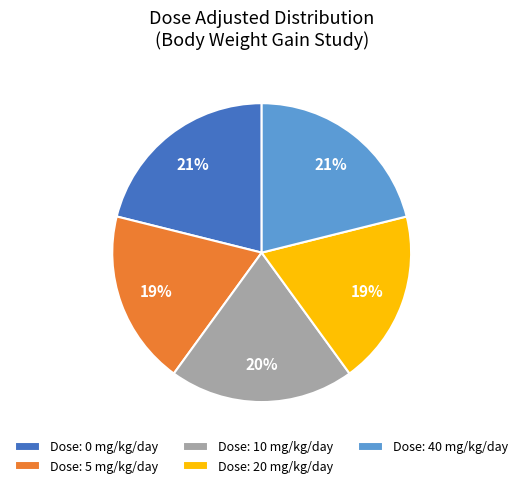

True or false: Dose: 10 mg/kg/day accounts for 33% of the total.

False